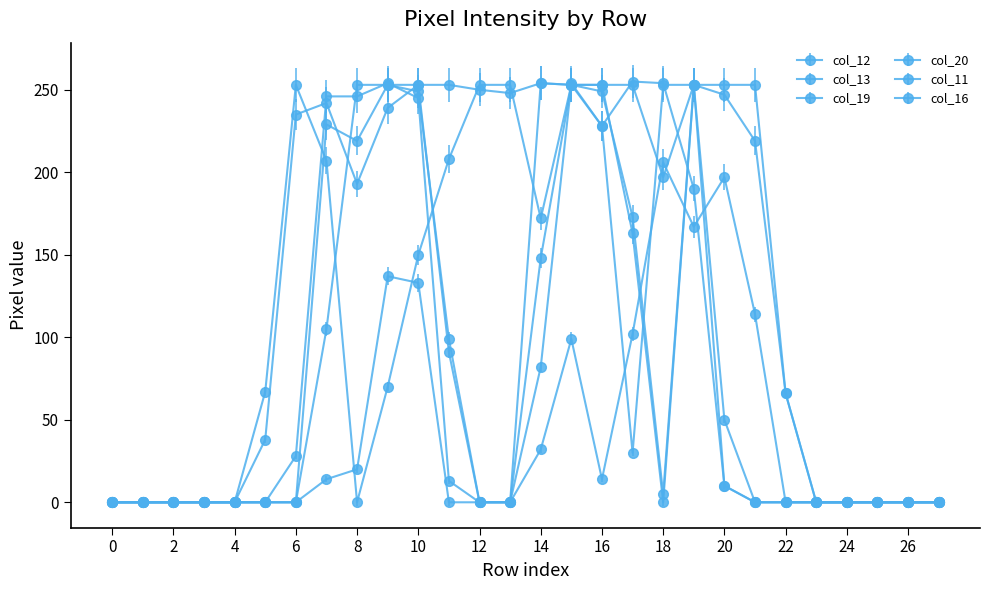

Which series has the largest total across all categories?

col_19